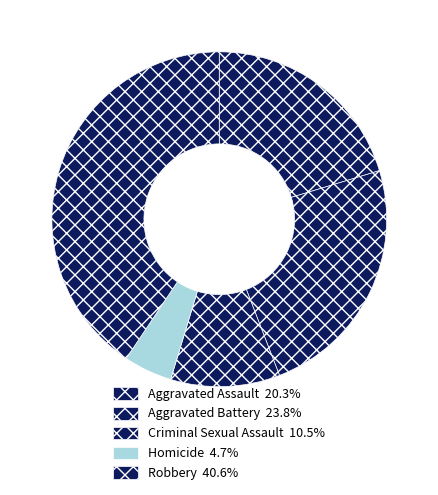

Which category has the smallest portion of the pie?

Homicide